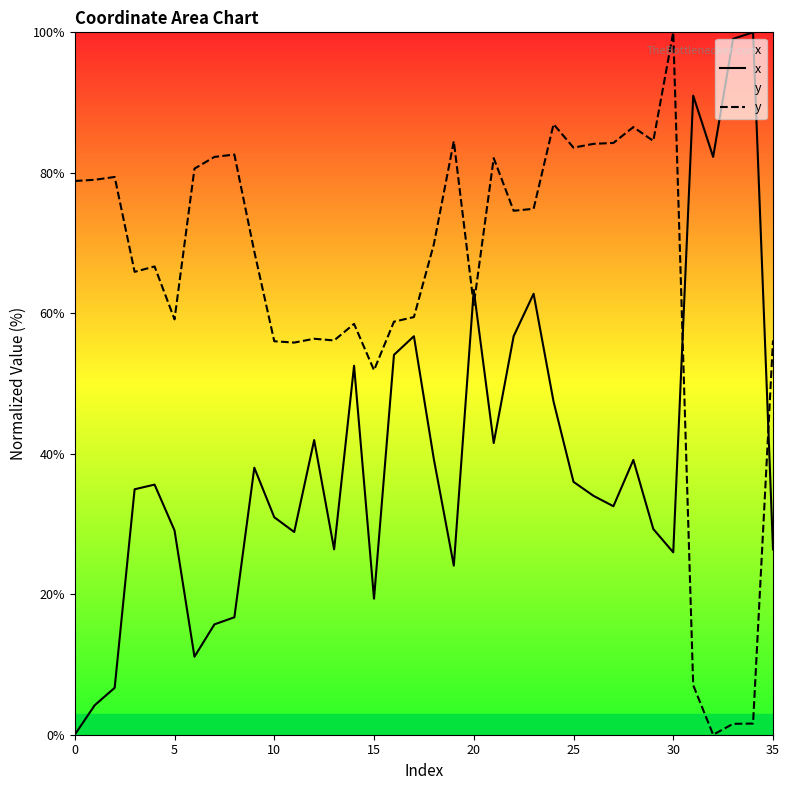

Which series ends up on top after the final intersection of y and x?

y